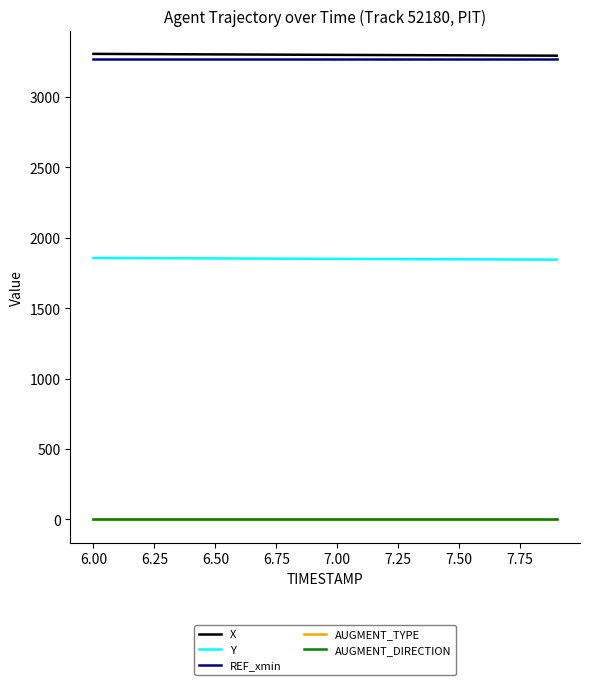

What is the highest value of the Y series?

1856.5